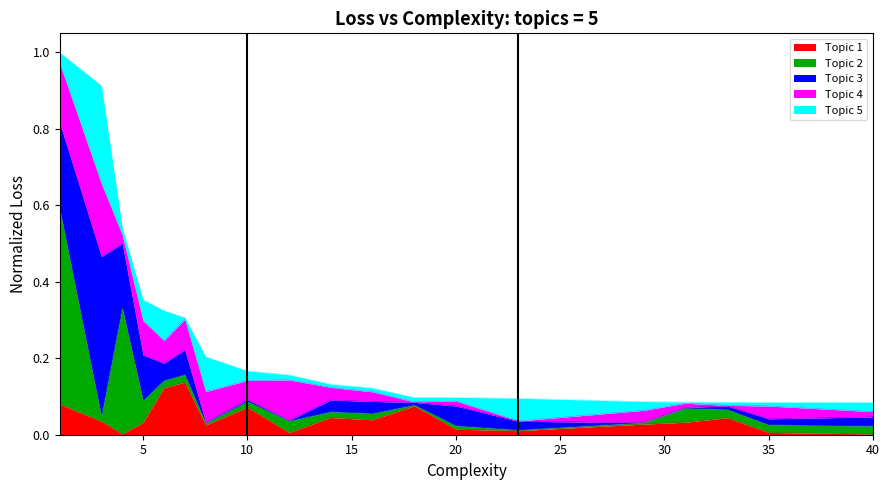

The chart shows a value of 0.2 at 29. True or false?

False